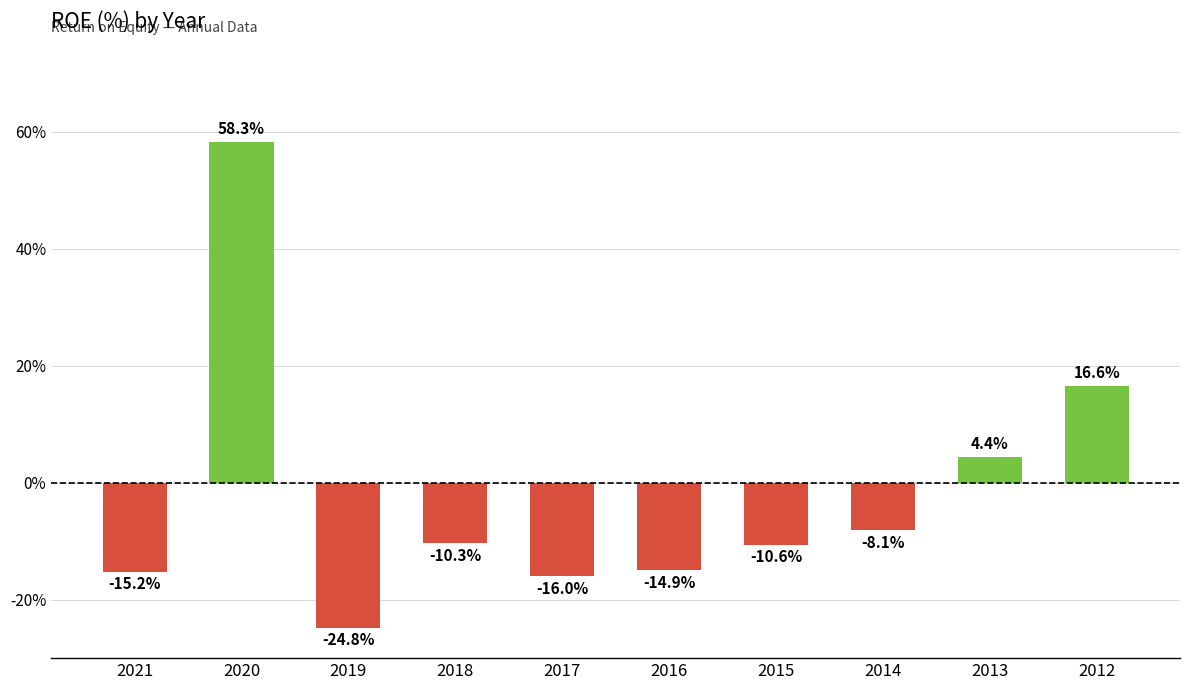

List the labels in order of value, largest first.

2020, 2012, 2013, 2014, 2018, 2015, 2016, 2021, 2017, 2019